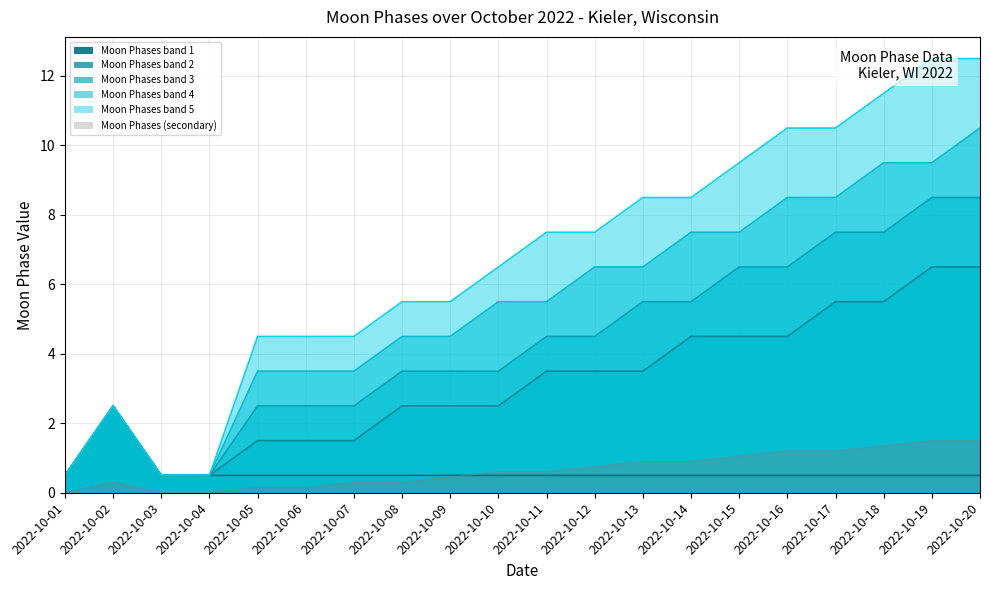

How many lines are shown in the chart?

5